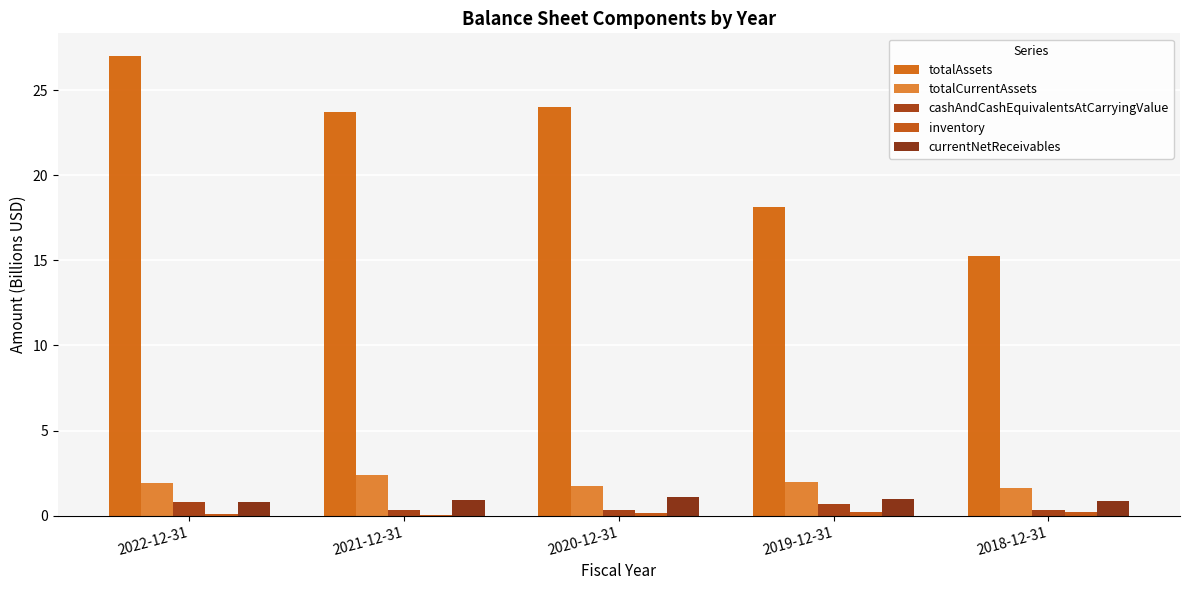

What is the difference between the maximum and minimum values in the totalCurrentAssets series?

0.8